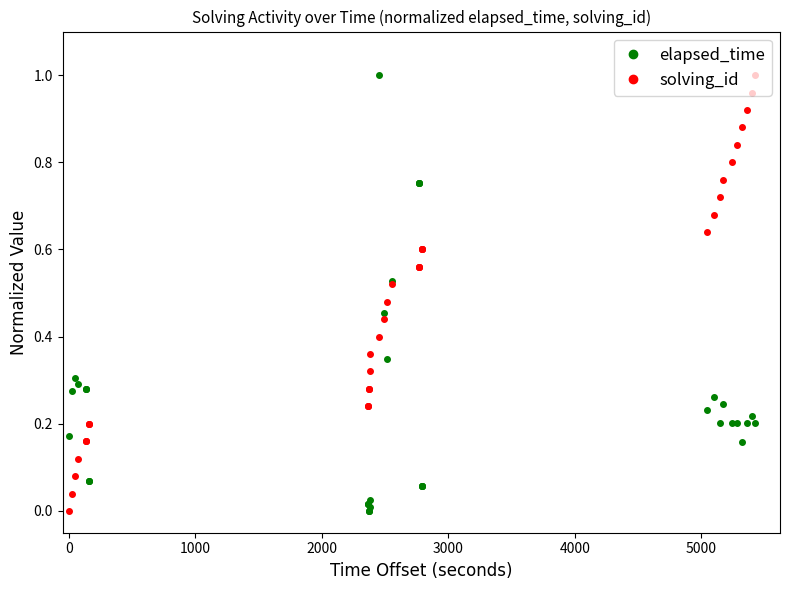

Which series has the largest total across all categories?

solving_id